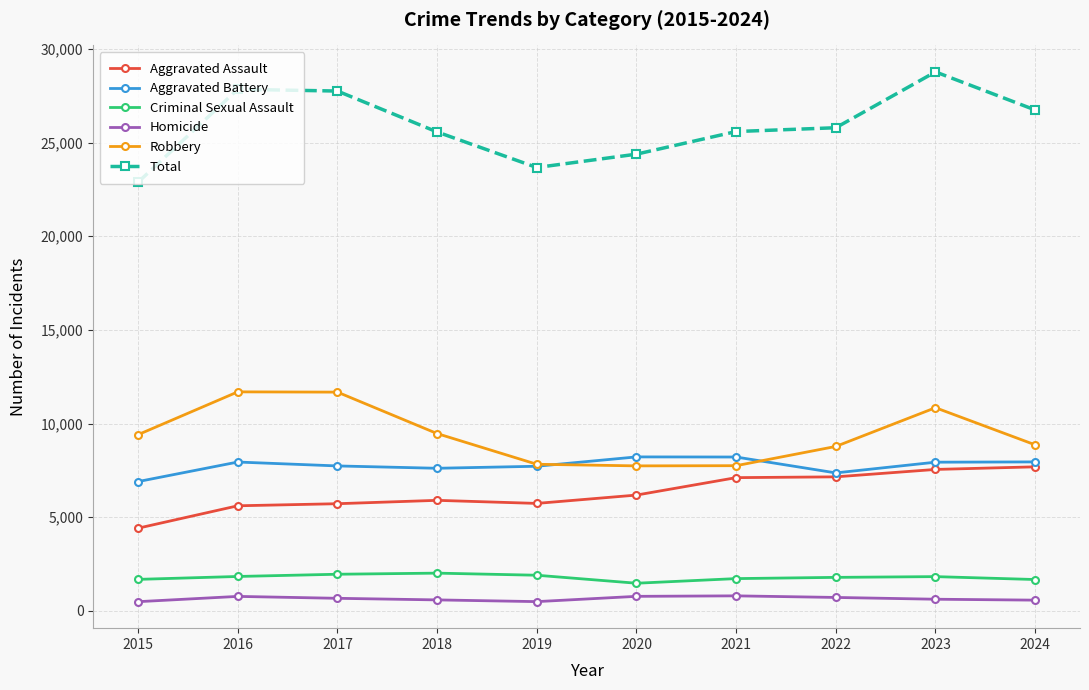

What is the value of the Homicide point at the 8th from the left?

714